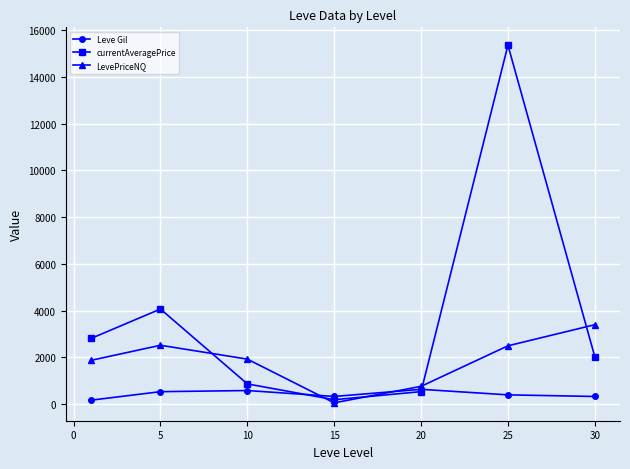

What is the maximum value for currentAveragePrice?

15356.2